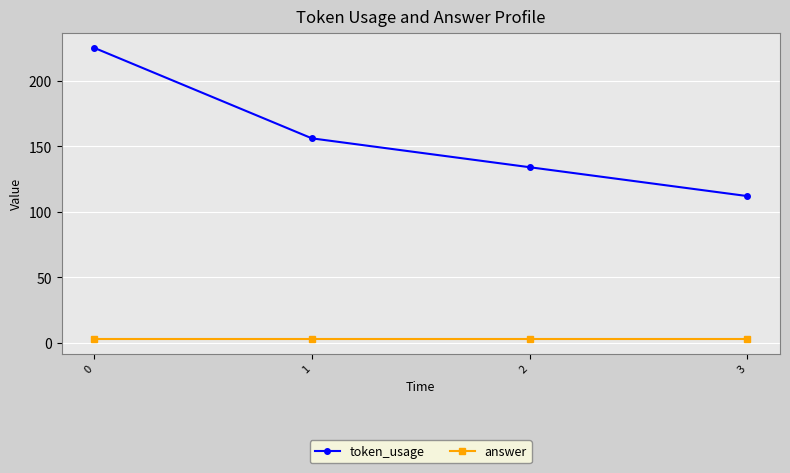

List the series in order of their peak value, lowest first.

answer, token_usage